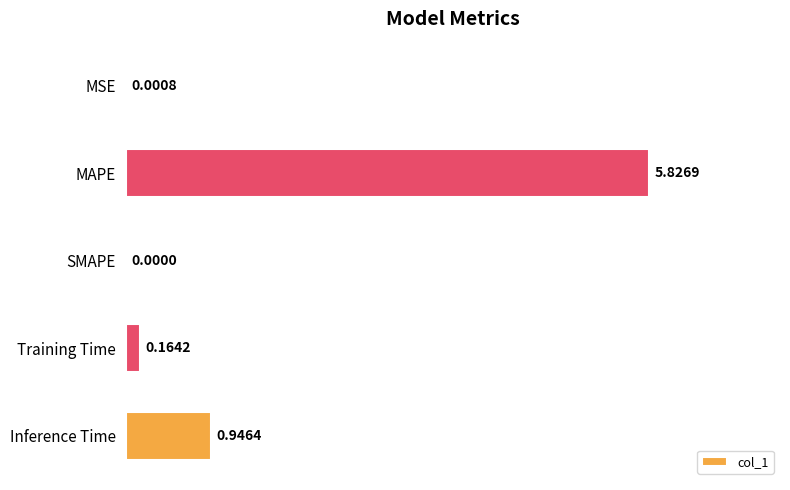

How many values are above zero?

4